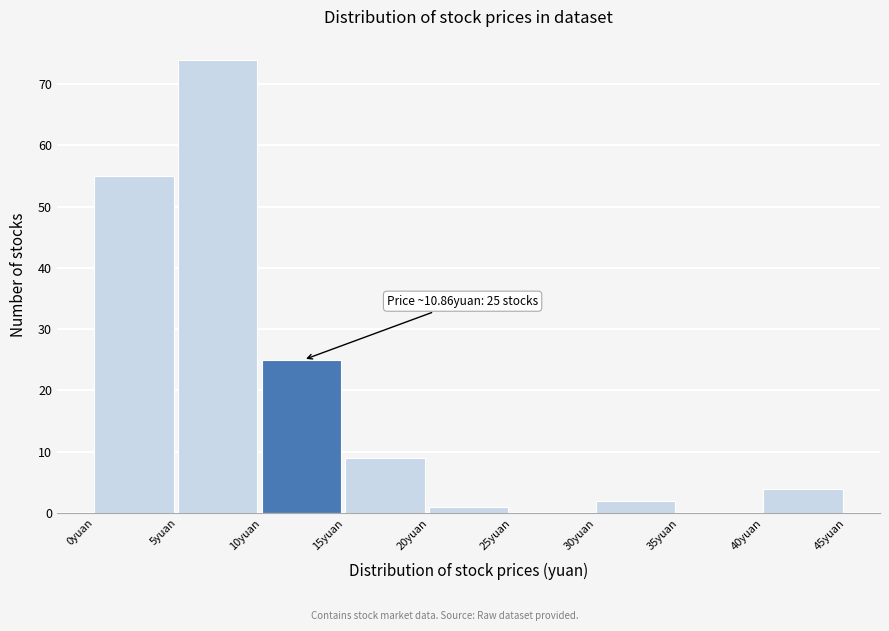

Over which range of the x-axis is the bar tallest?

5 to 10